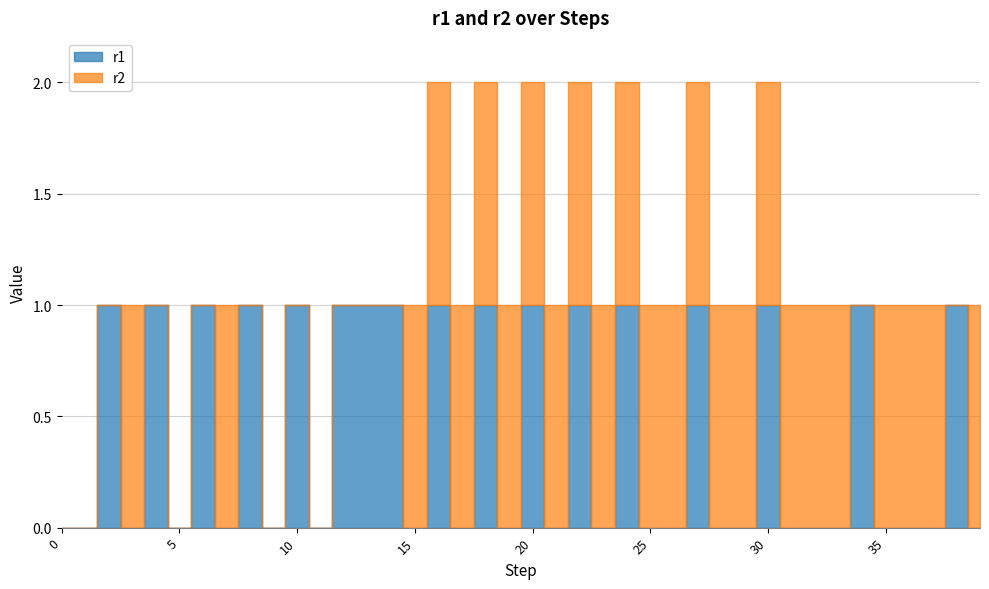

How many times do r2 and r1 cross each other?

9